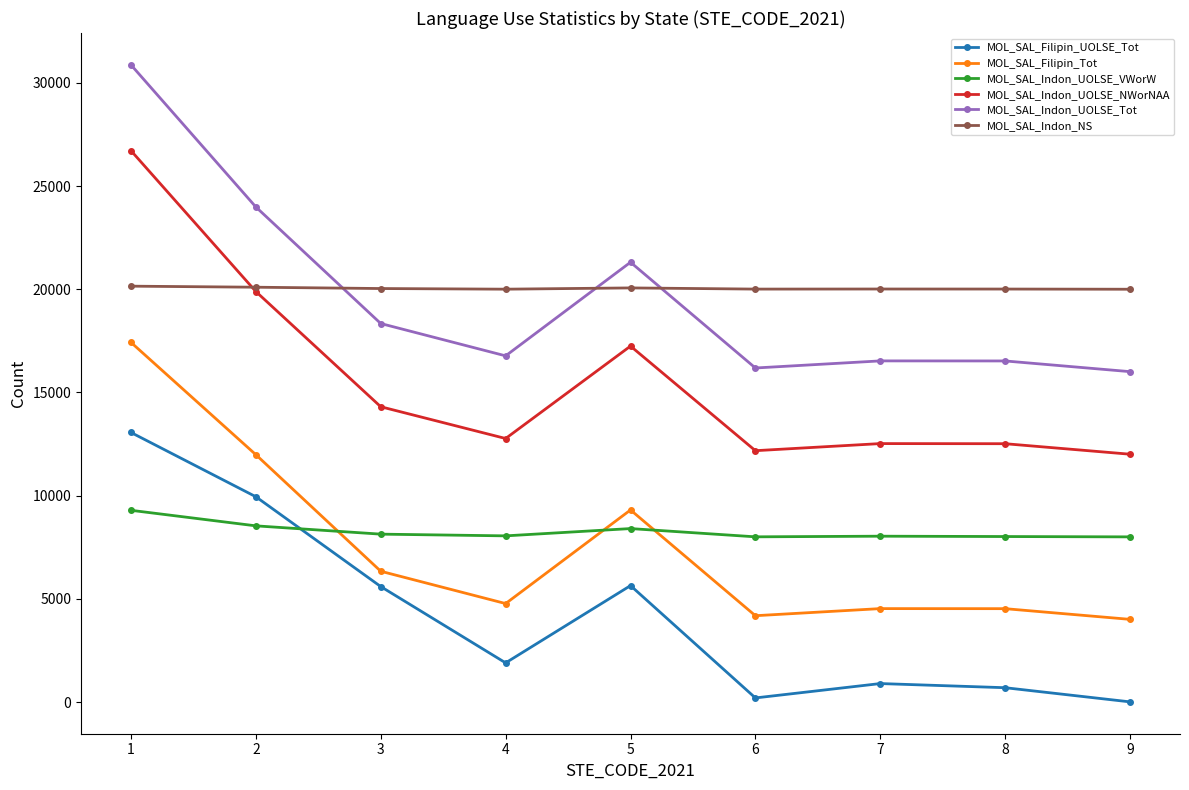

Does the chart have visible grid lines?

No